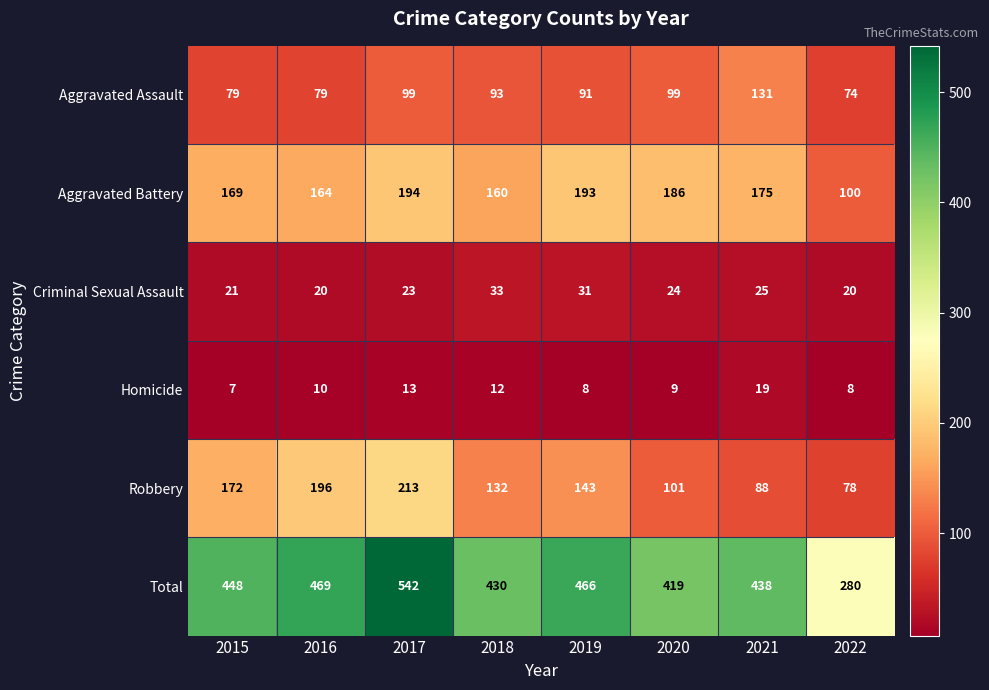

Count the number of data series in this chart.

6